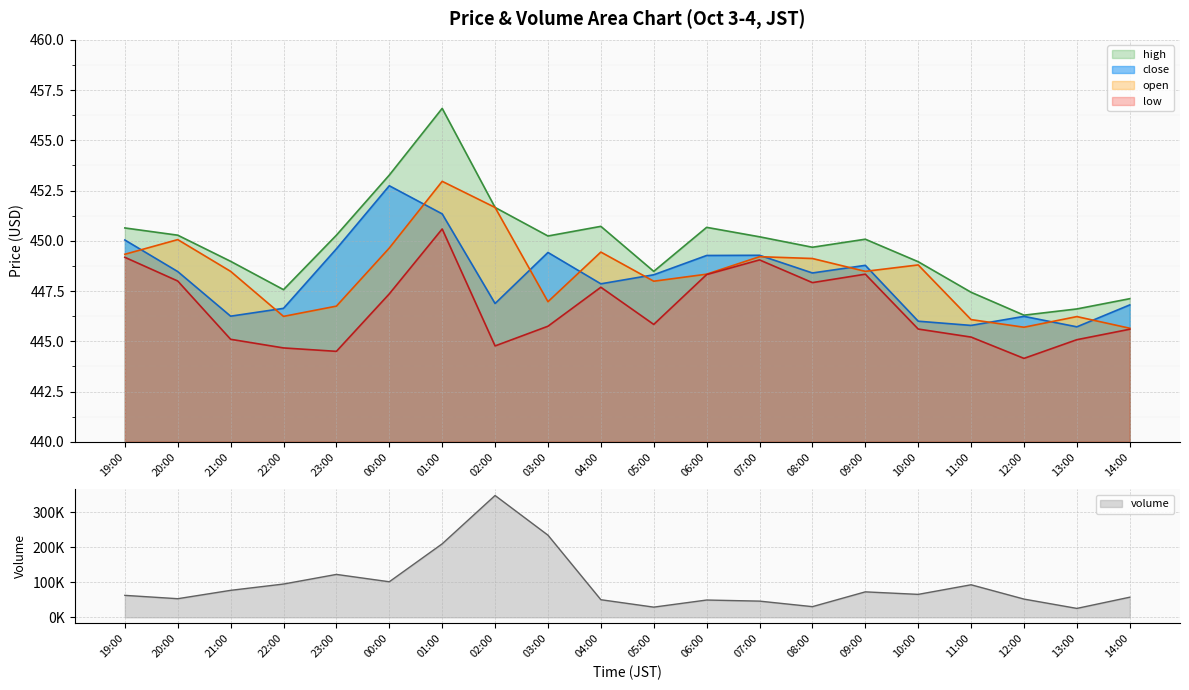

Where does the low series first go above 445?

19:00